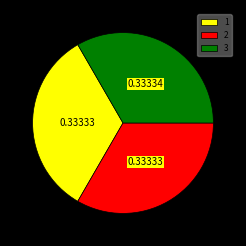

Does 2 represent more than half of the total?

No